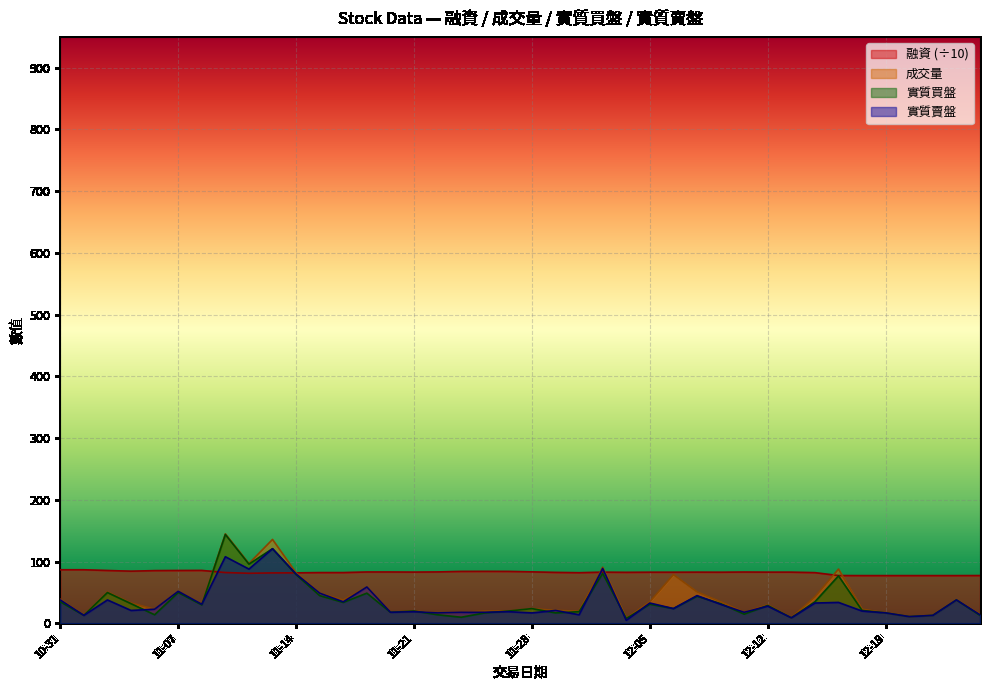

How many distinct data groups are displayed?

4